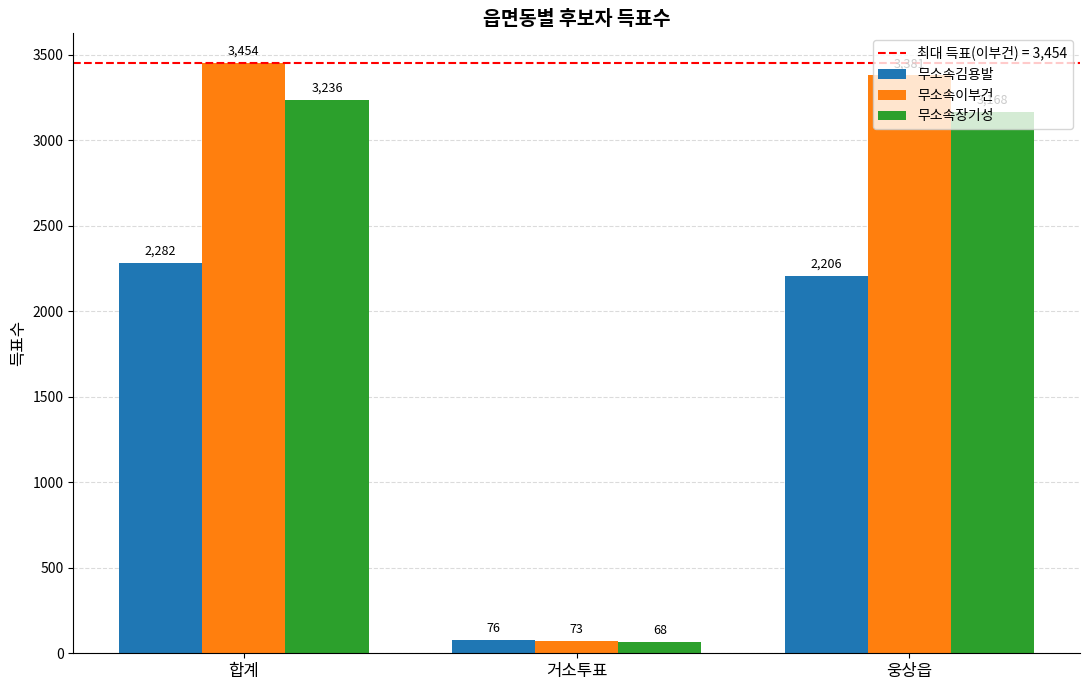

What is the label of the 3rd bar from the right?

합계